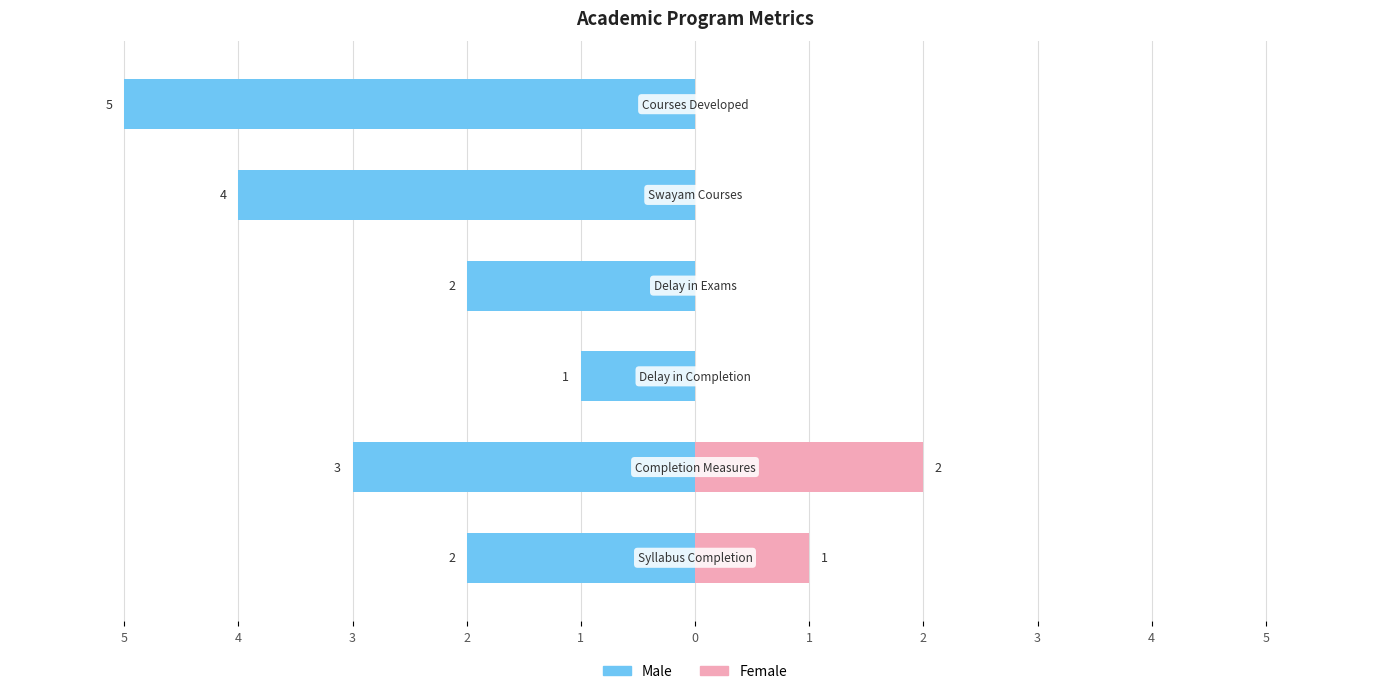

What is the sum of all Female values?

3